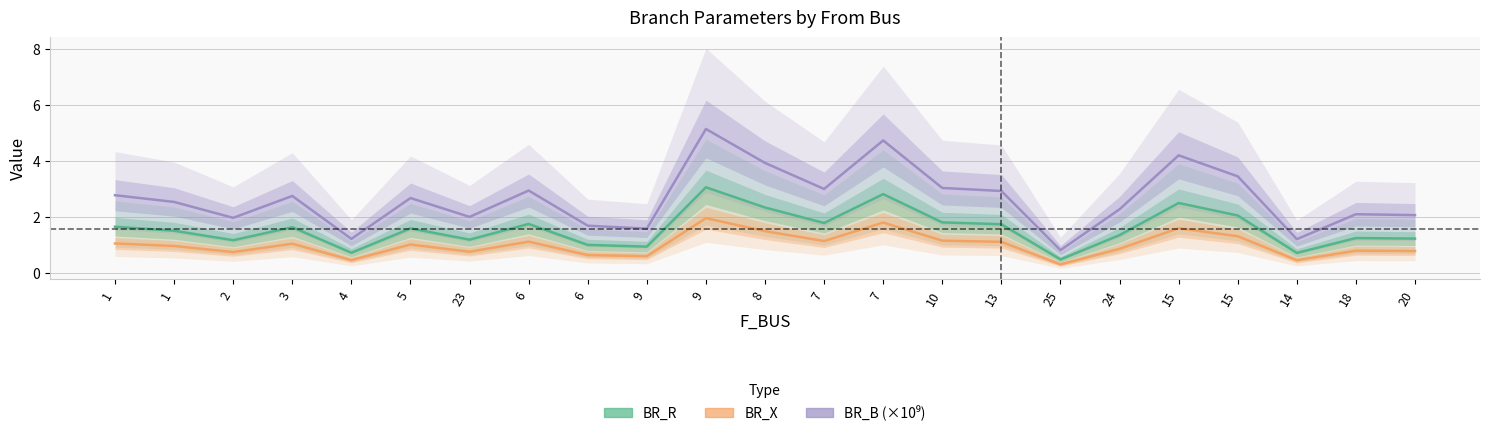

What is the greatest value displayed?

5.1